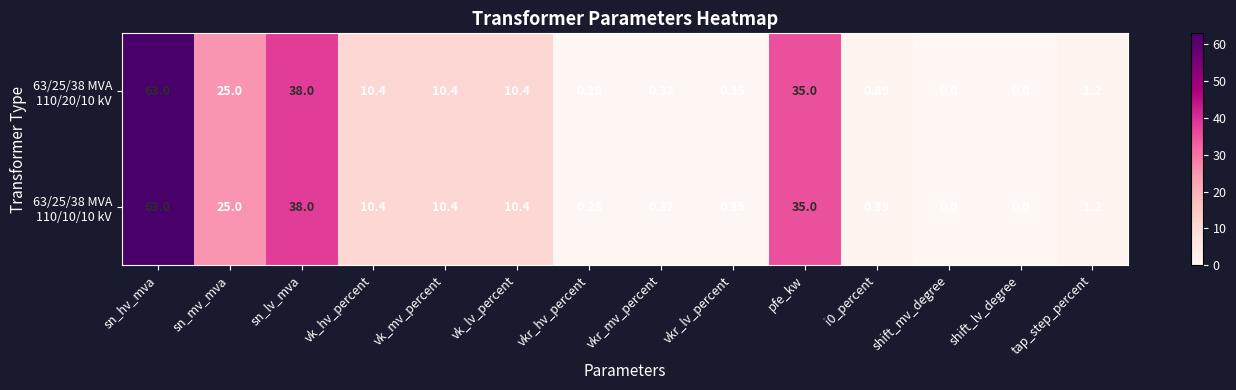

At which category does the chart reach its peak across all series?

sn_hv_mva